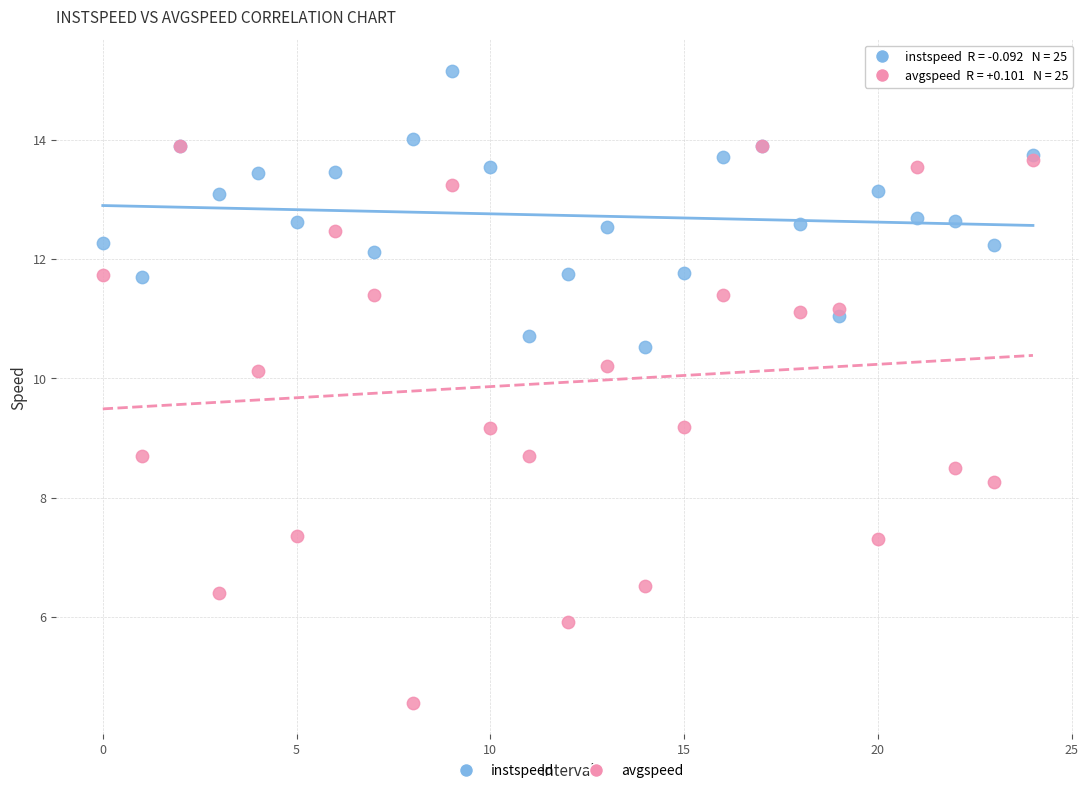

Which series reaches the maximum Y coordinate?

instspeed